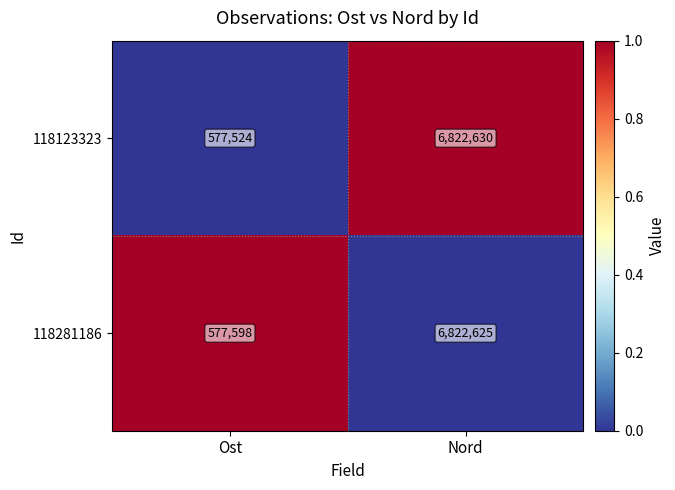

How many categories are shown in the chart?

2